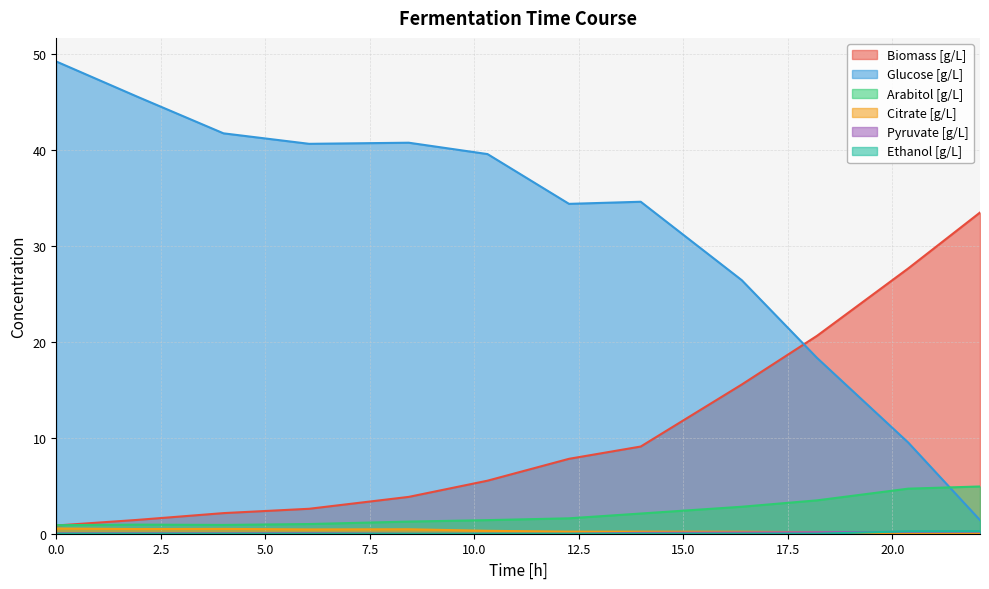

Which series has the widest spread of values?

Glucose [g/L]